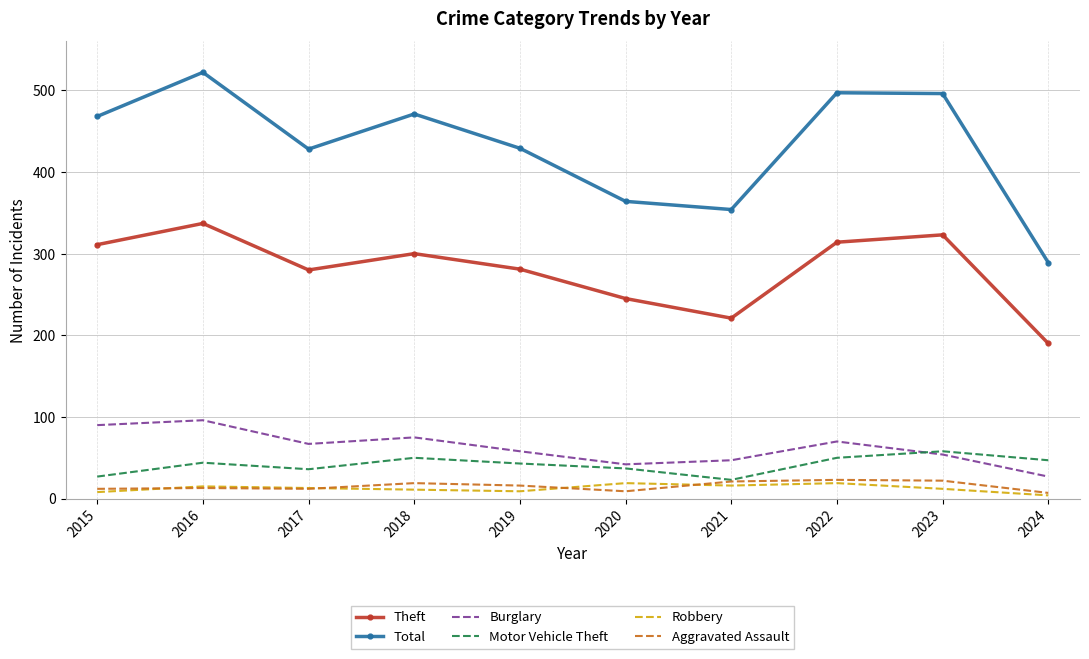

True or false: Motor Vehicle Theft has a value of 37 at 2020.

True